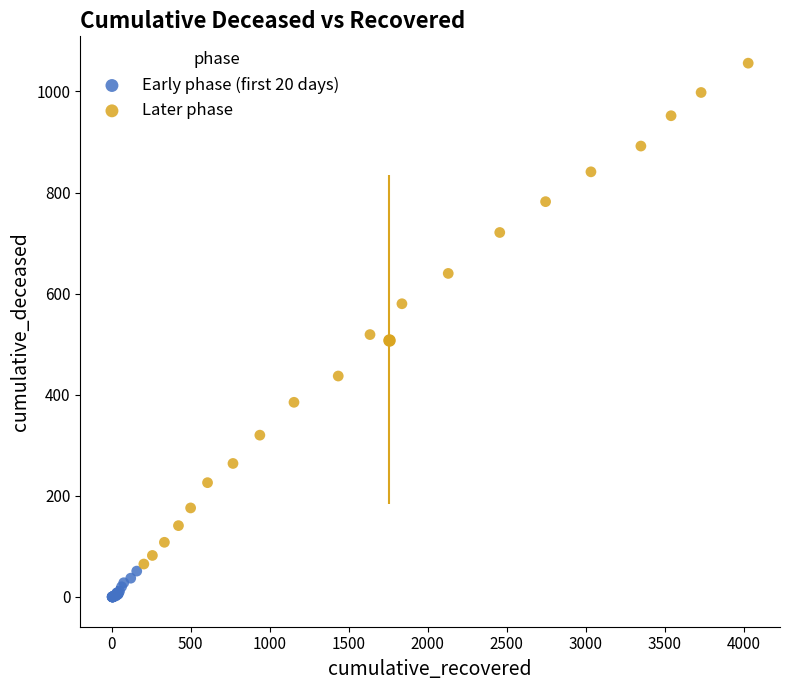

Which series reaches the minimum Y coordinate?

Early phase (first 20 days)